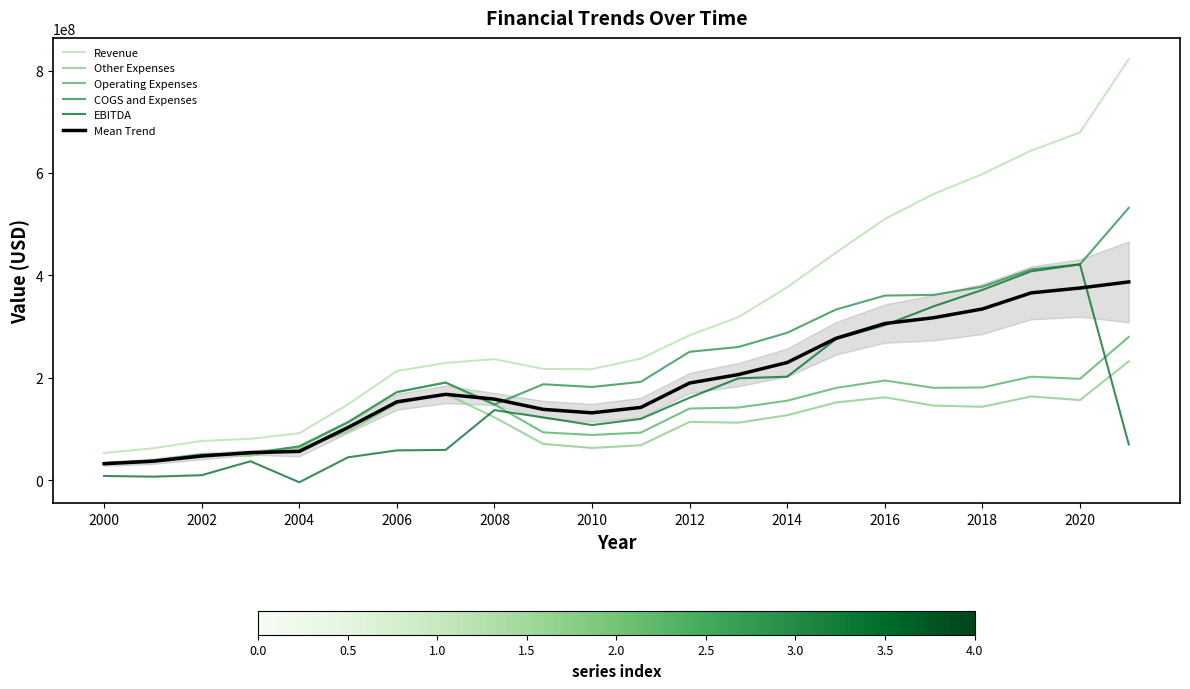

What is the maximum value shown in the chart?

822564000